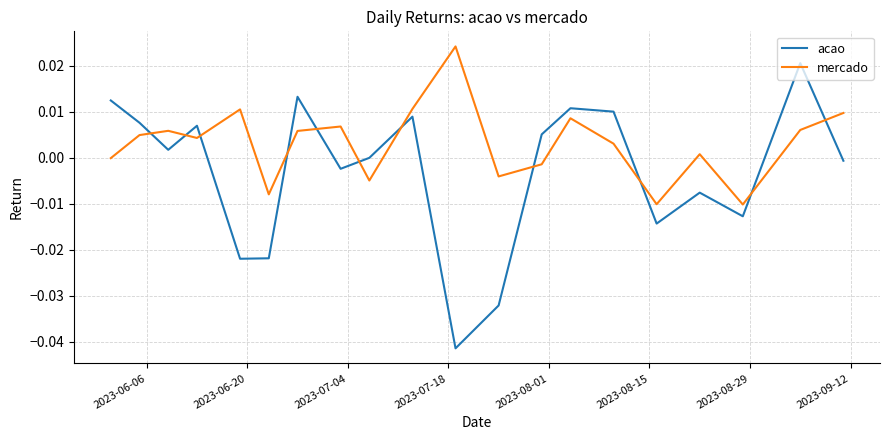

Which series ends up on top after the final intersection of acao and mercado?

mercado